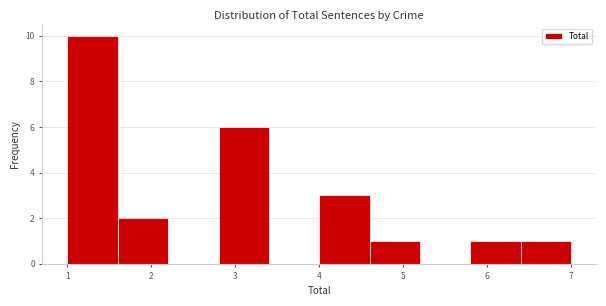

Reading left to right, transcribe this chart: for each bar, give the range it covers on the x-axis and its height. The values are not printed on the chart, so give them approximately, as read against the axis.

1.0 to 1.6: 10
1.6 to 2.2: 2
2.2 to 2.8: 0
2.8 to 3.4: 6
3.4 to 4.0: 0
4.0 to 4.6: 3
4.6 to 5.2: 1
5.2 to 5.8: 0
5.8 to 6.4: 1
6.4 to 7.0: 1